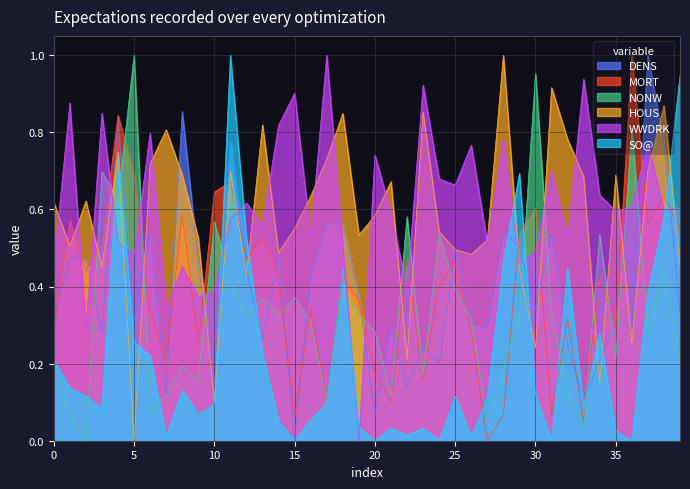

Which series has the largest range (max minus min)?

DENS